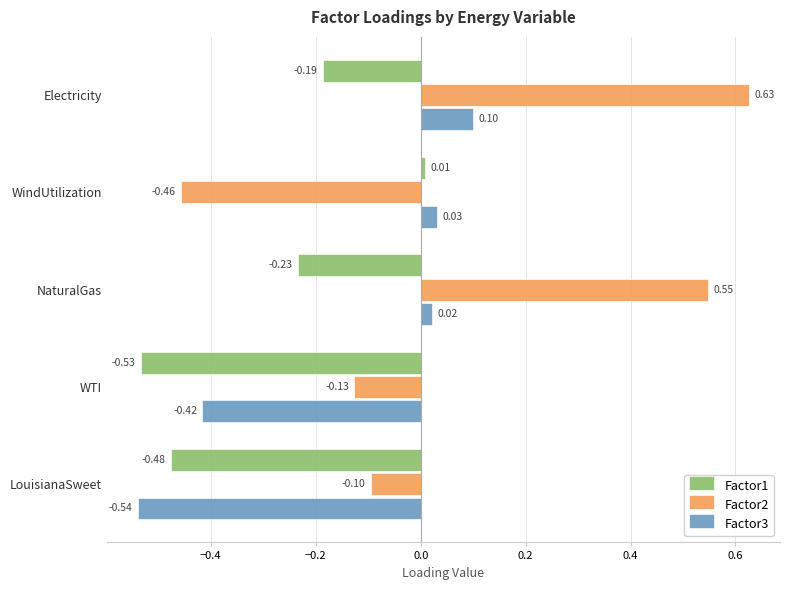

At which category does the chart reach its peak across all series?

Electricity